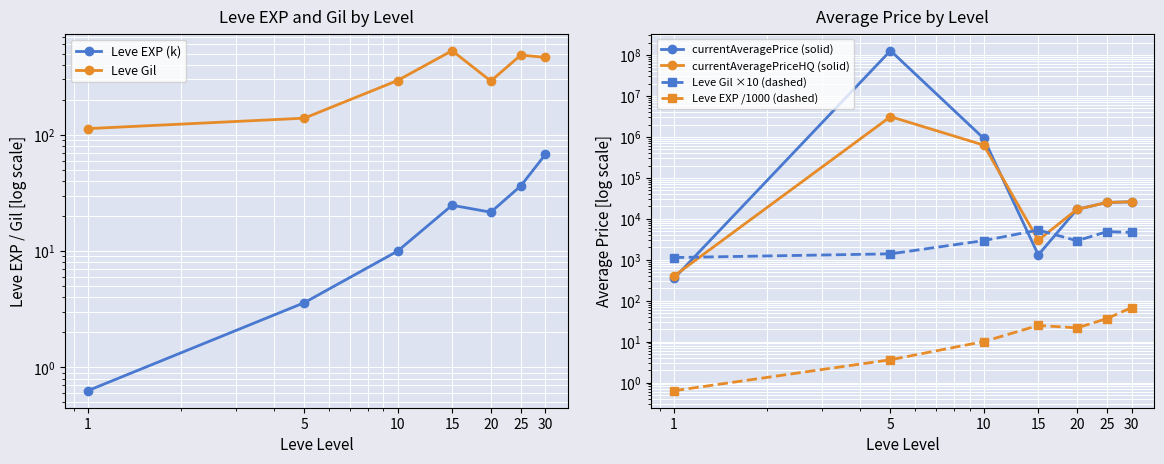

Is it true that Leve EXP (k) equals 24.8 at 15?

True